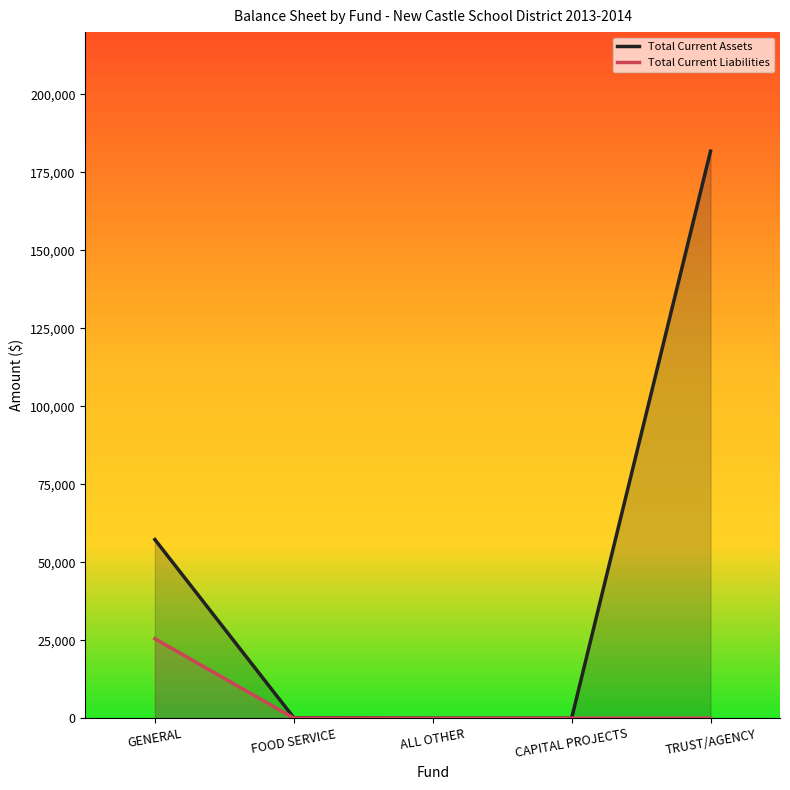

At which category is the sum across all series the highest?

TRUST/AGENCY